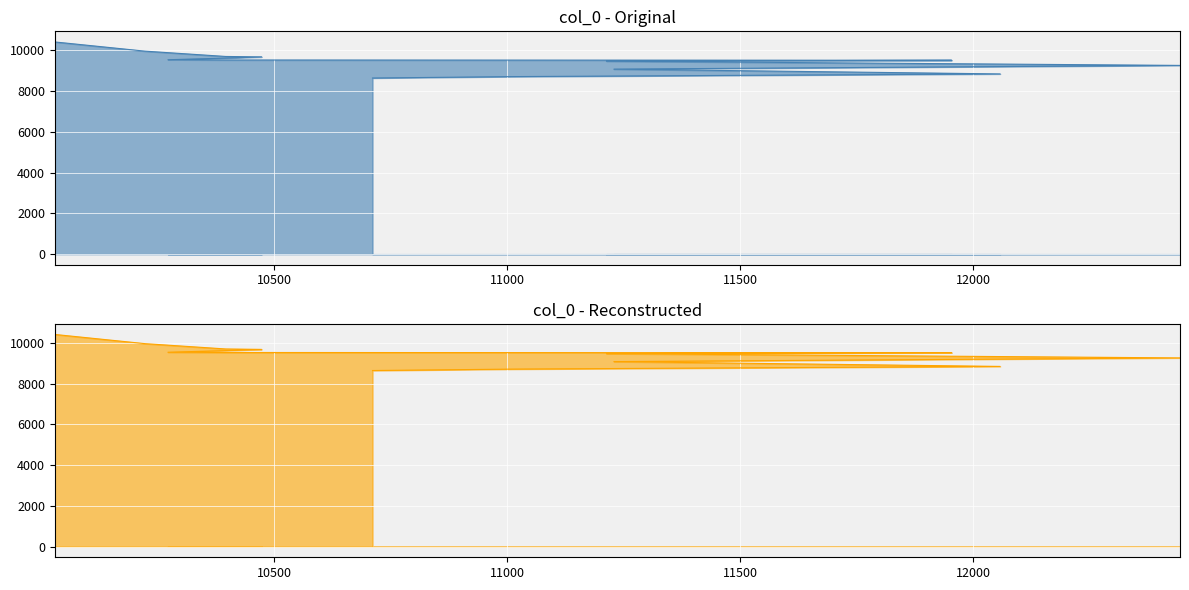

What is the difference between the values at 10711 and 12444?

619.3